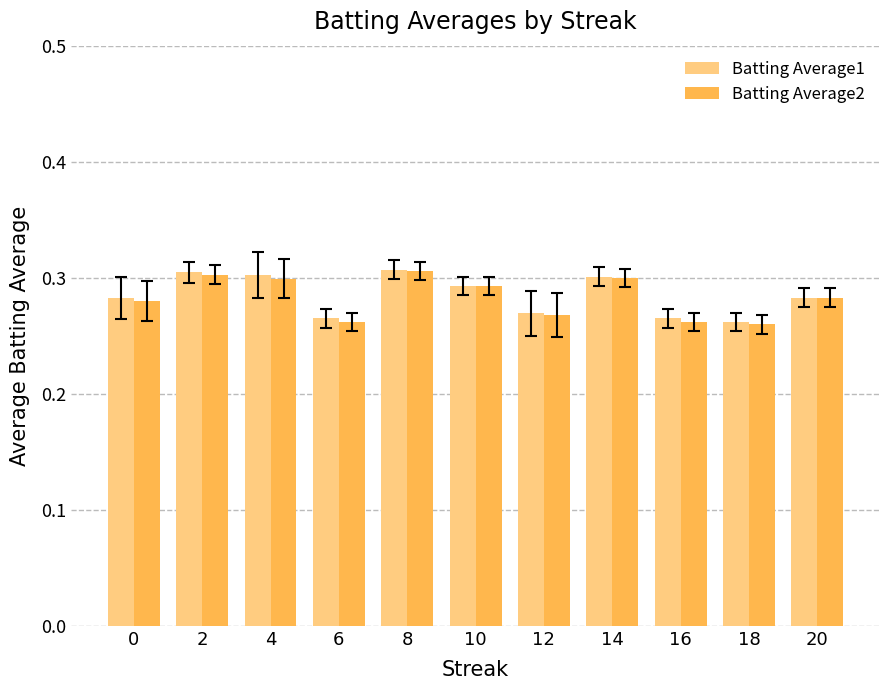

At how many categories does at least one series exceed 0?

11